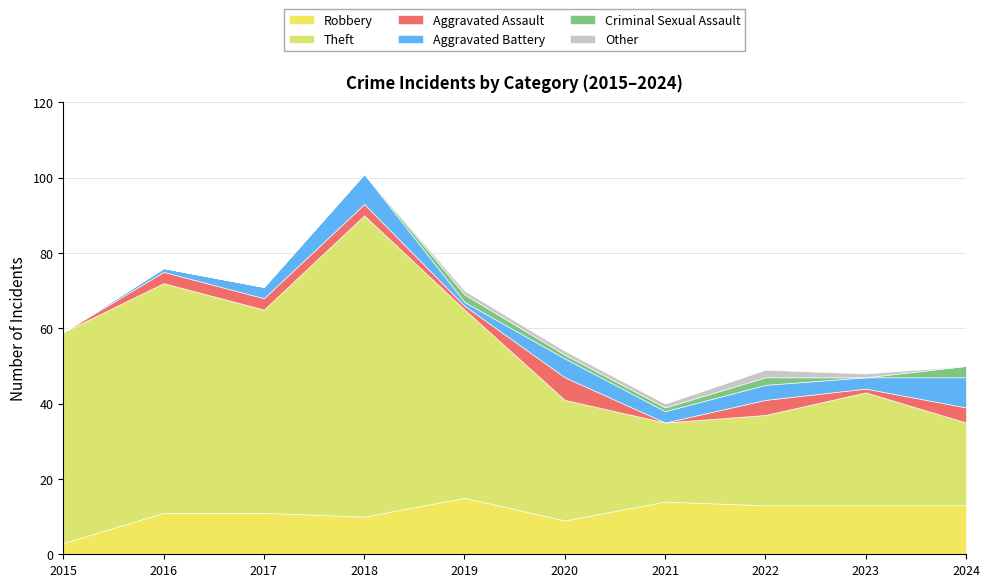

What is the lowest value of the Robbery series?

3